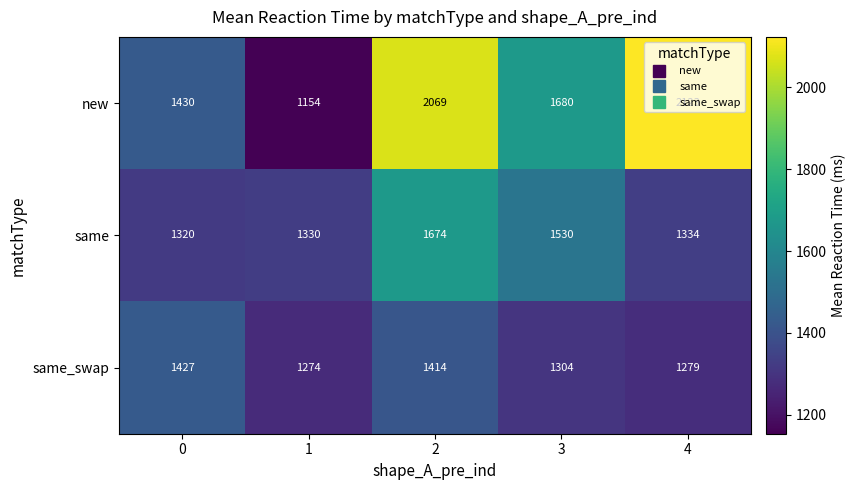

What is the greatest value displayed?

2123